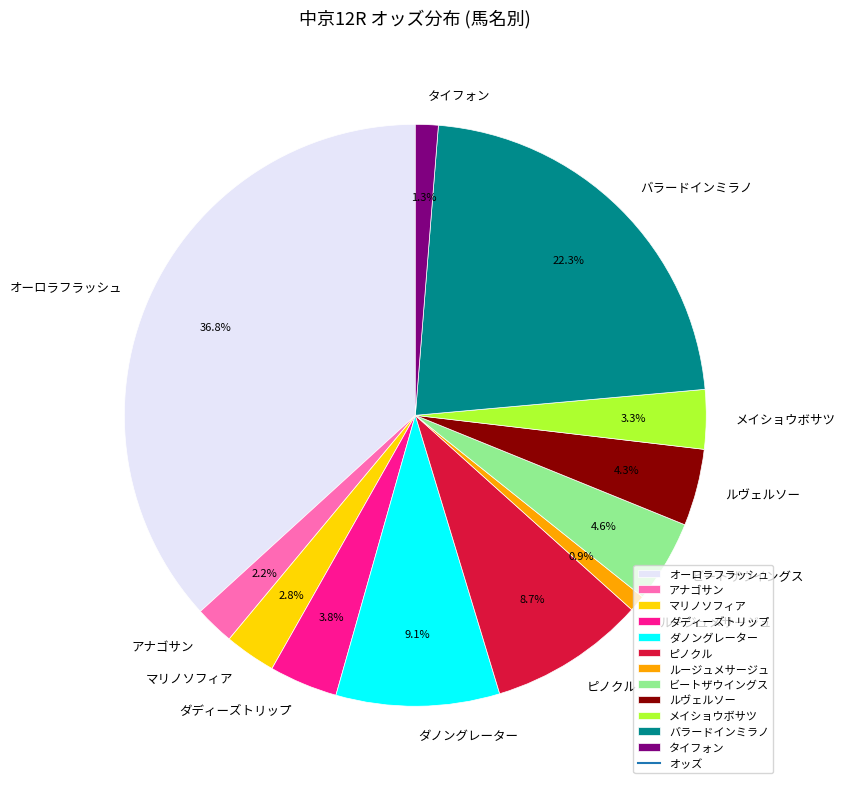

True or false: ルージュメサージュ accounts for 1% of the total.

True